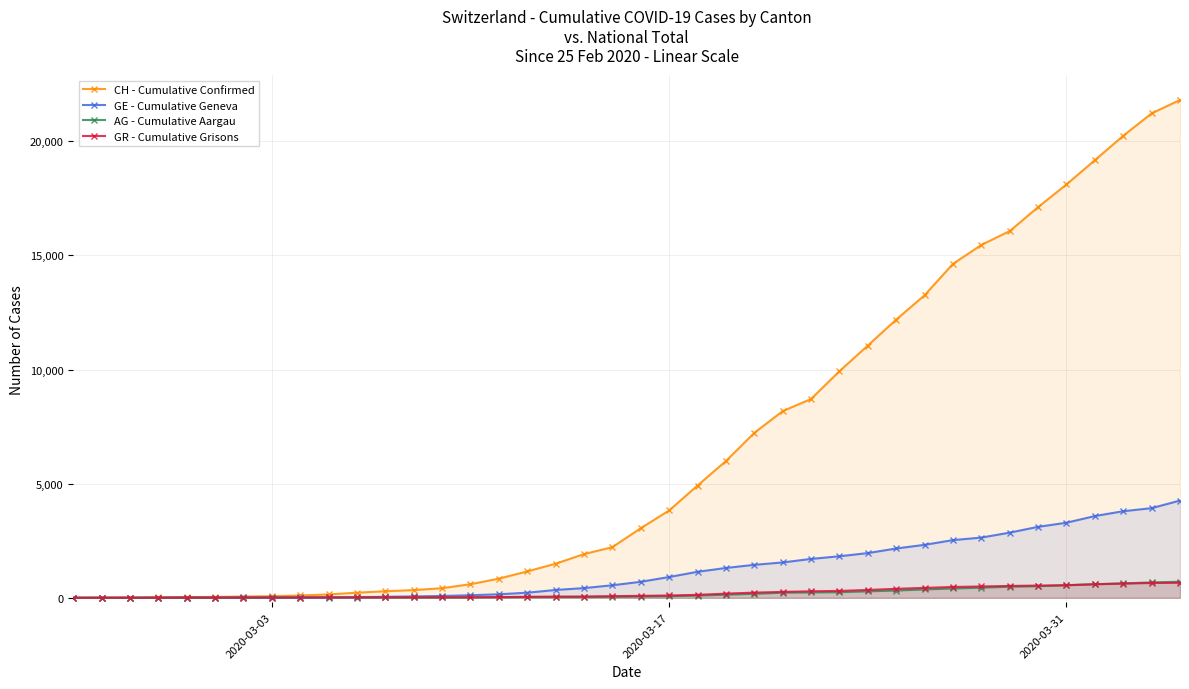

What is the difference between the maximum and second lowest values in the CH - Cumulative Confirmed series?

21802